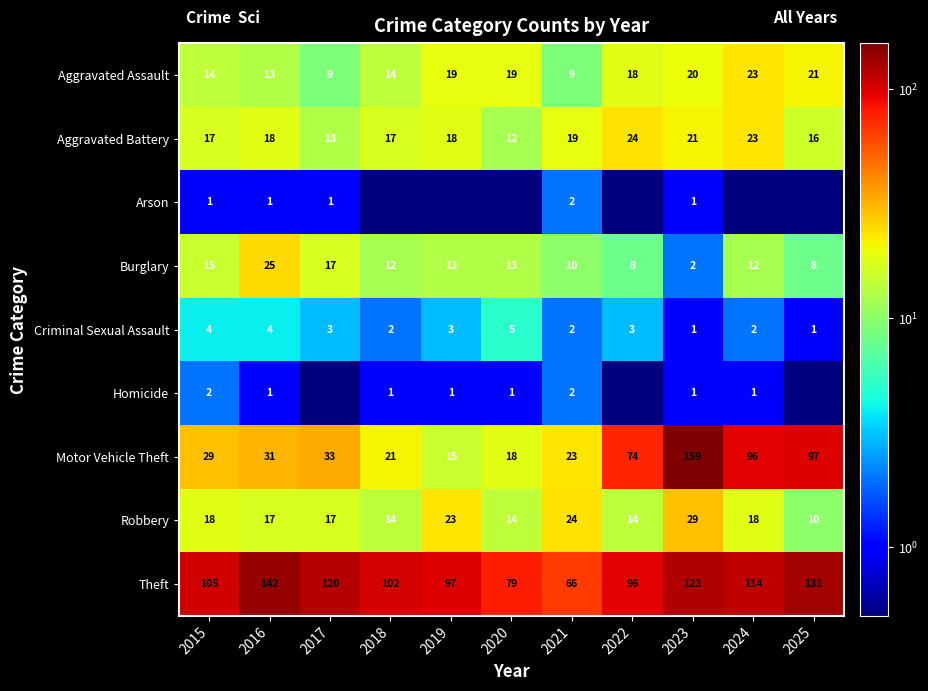

What is the approximate value of Aggravated Assault at 2015?

14.0